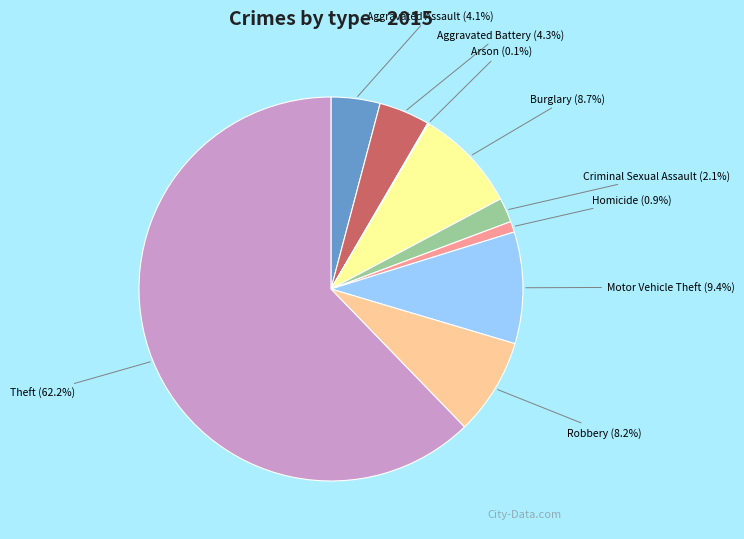

Is there a majority slice in this chart?

Yes